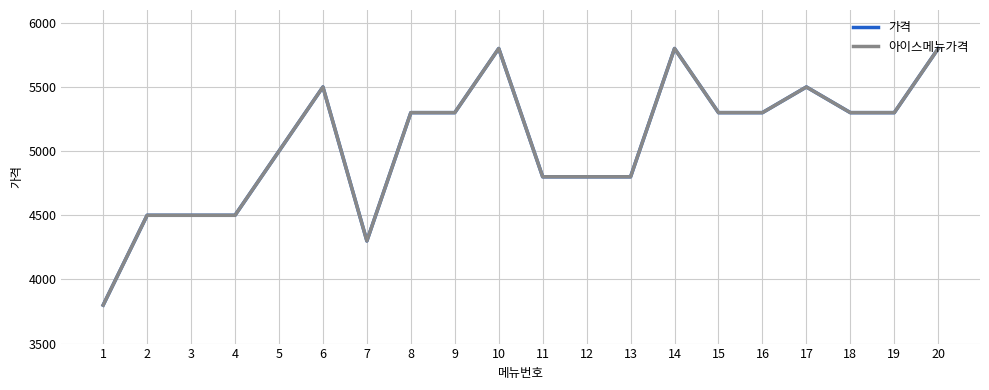

Which category has the highest value in the 아이스메뉴가격 series?

10